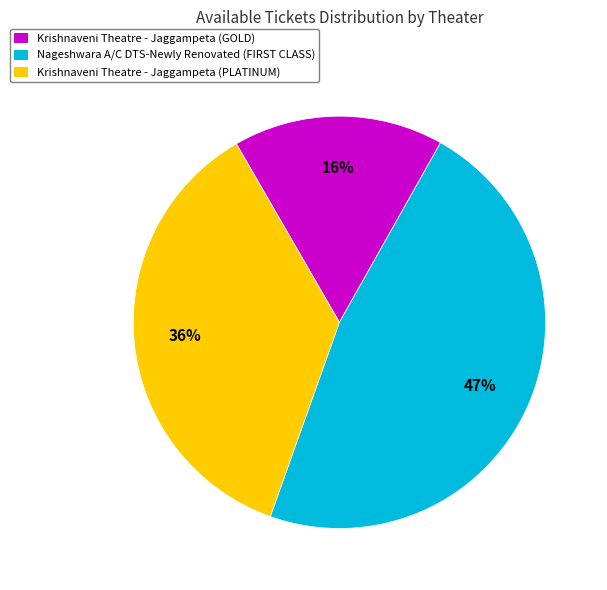

To the nearest percent, what is the difference between the largest and smallest slice percentages?

31%